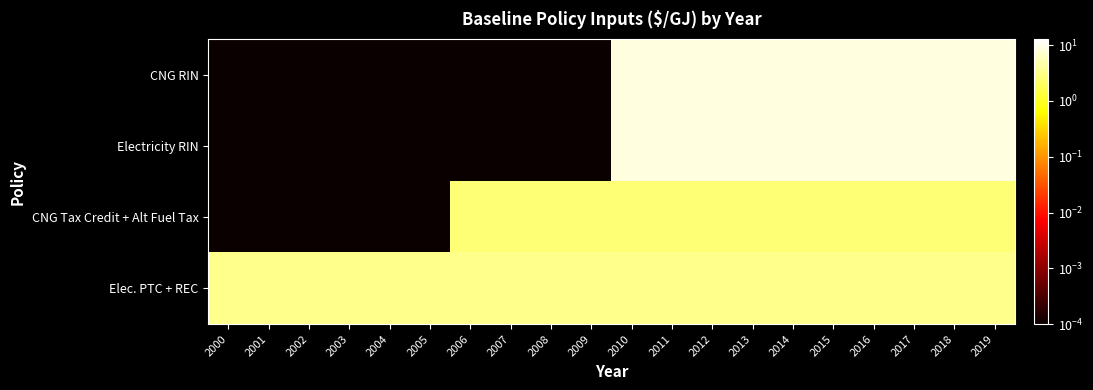

Which series has the largest range (max minus min)?

CNG RIN